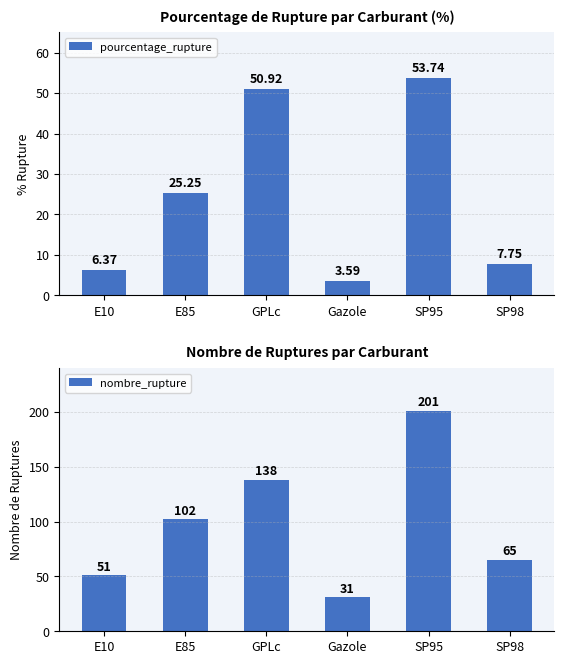

Is it true that nombre_rupture equals 65.0 at SP98?

True